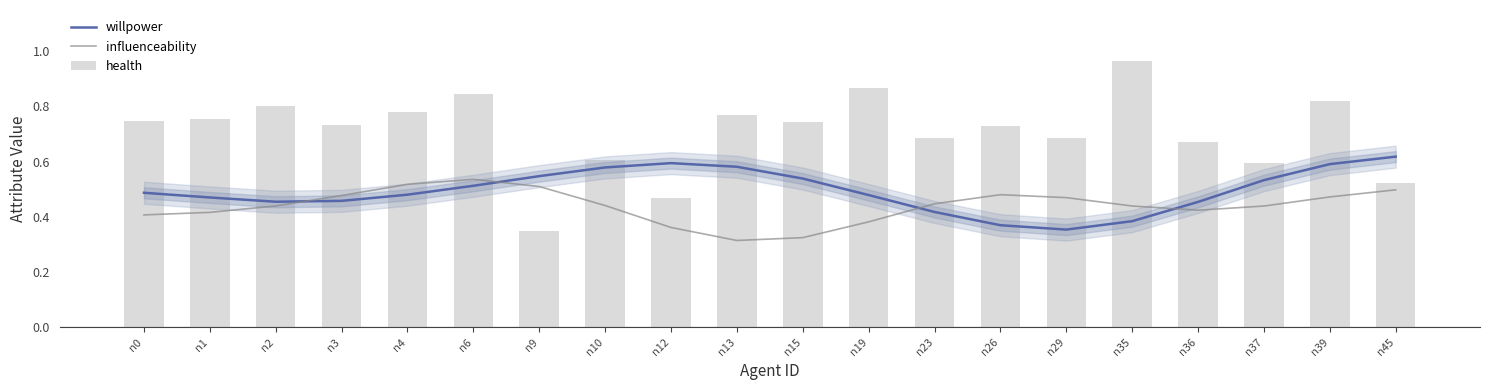

What are all the series names shown in the legend?

willpower, influenceability, health